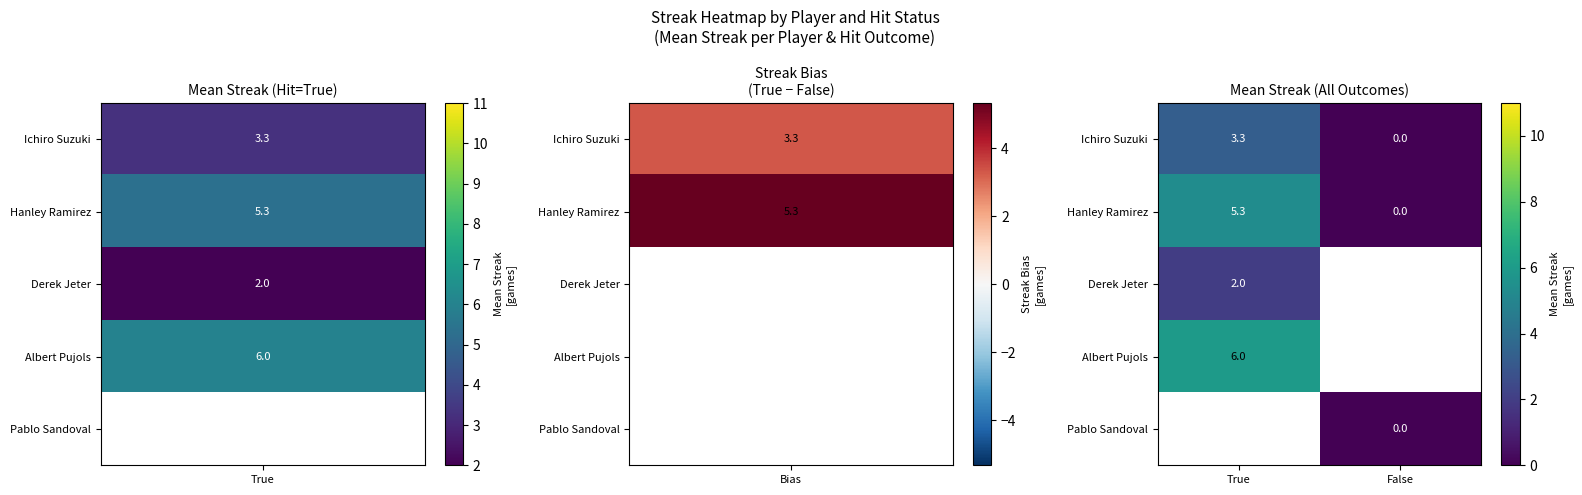

Where does the Ichiro Suzuki series first go above 3?

True